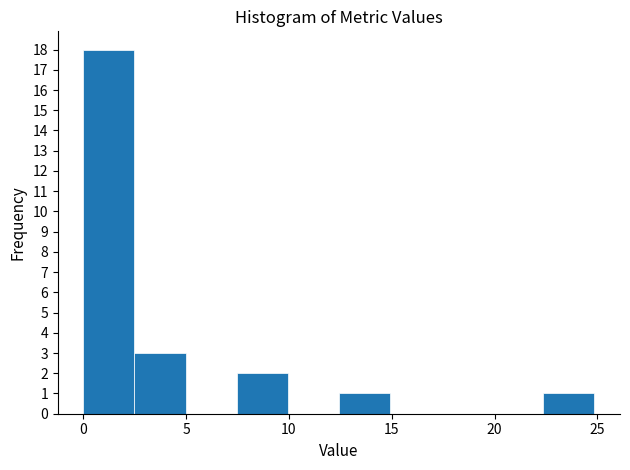

Over which range of the x-axis is the bar tallest?

0.0 to 2.5